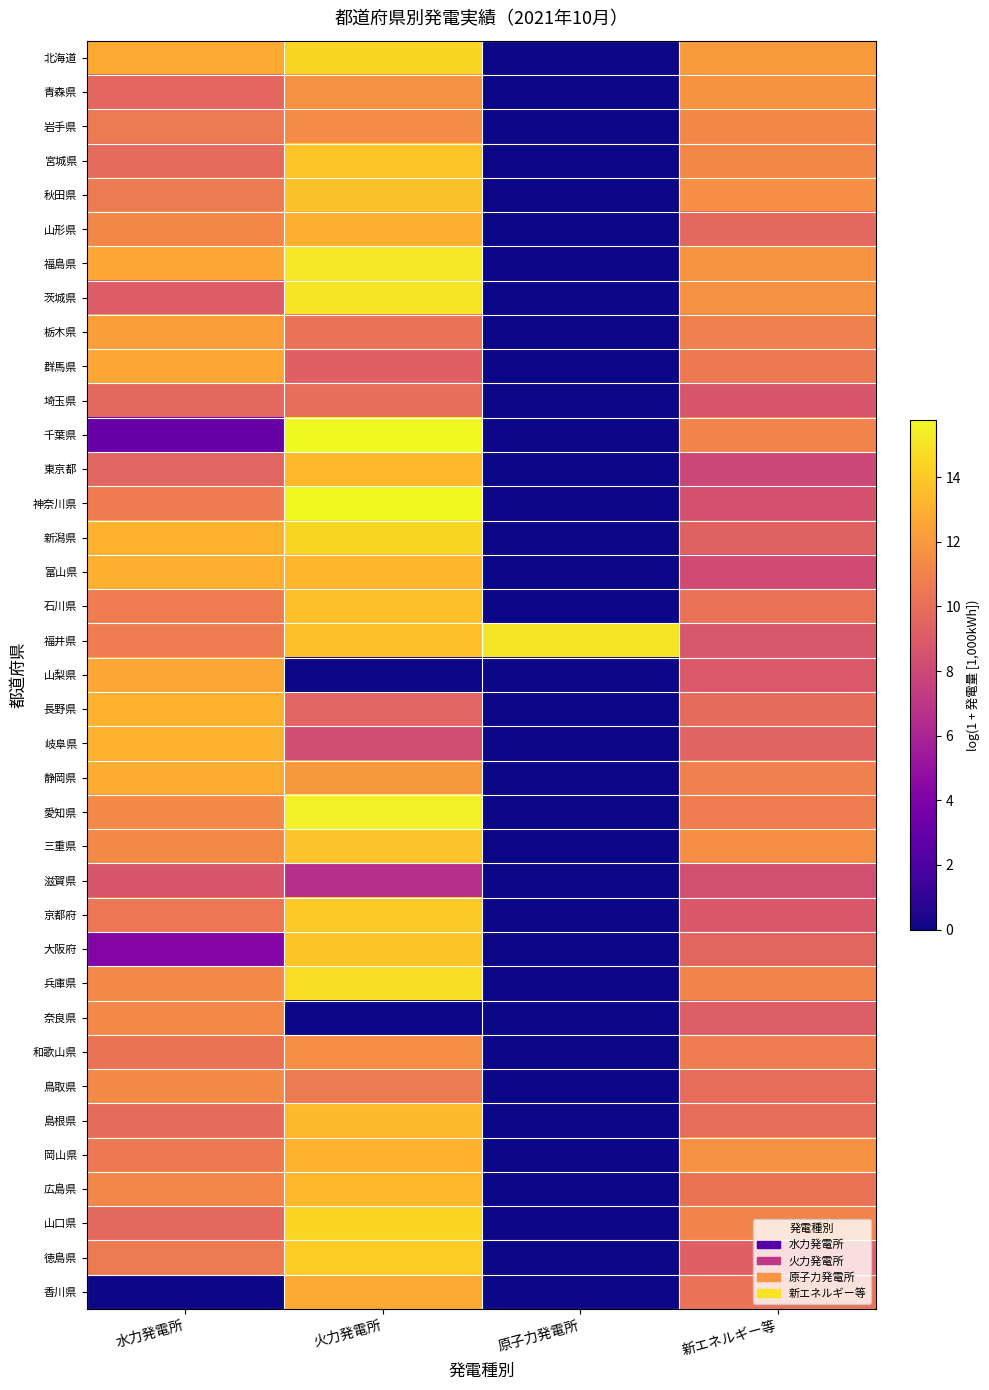

What is the difference between the highest and lowest values at 水力発電所?

13.1